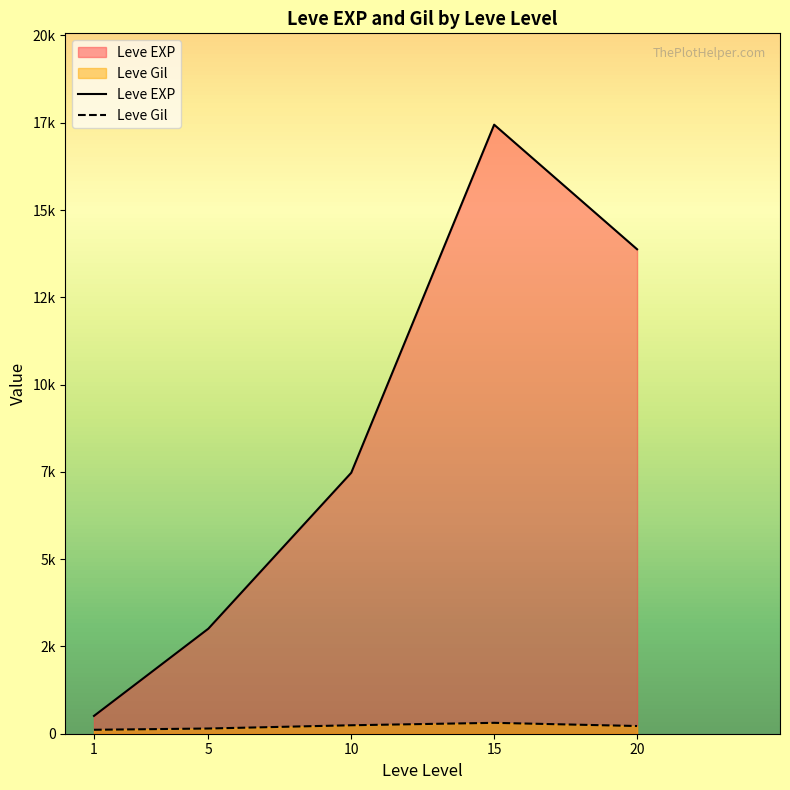

What is the approximate value of Leve Gil at 5, to the nearest 50?

150